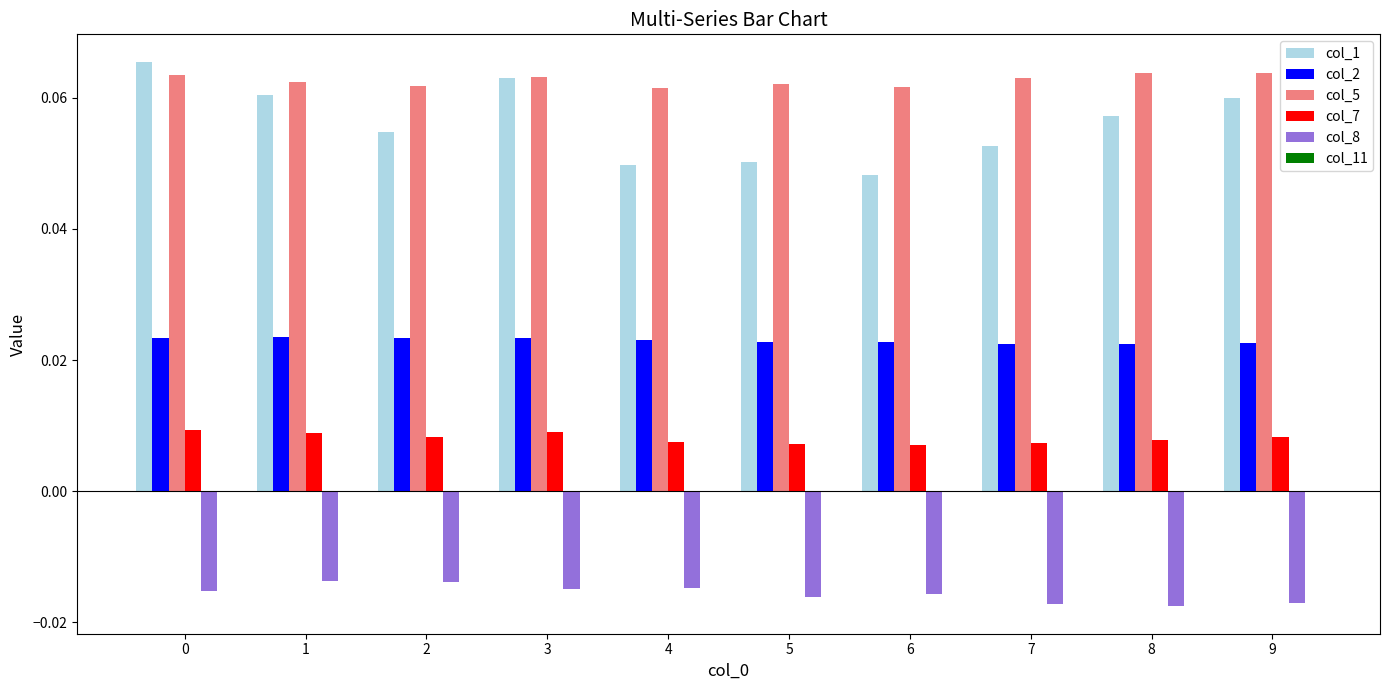

Does the chart contain stacked bars?

No